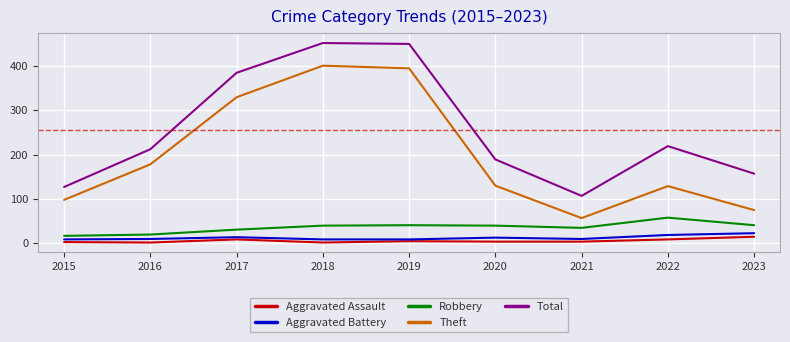

True or false: Aggravated Battery and Total cross at least once.

False